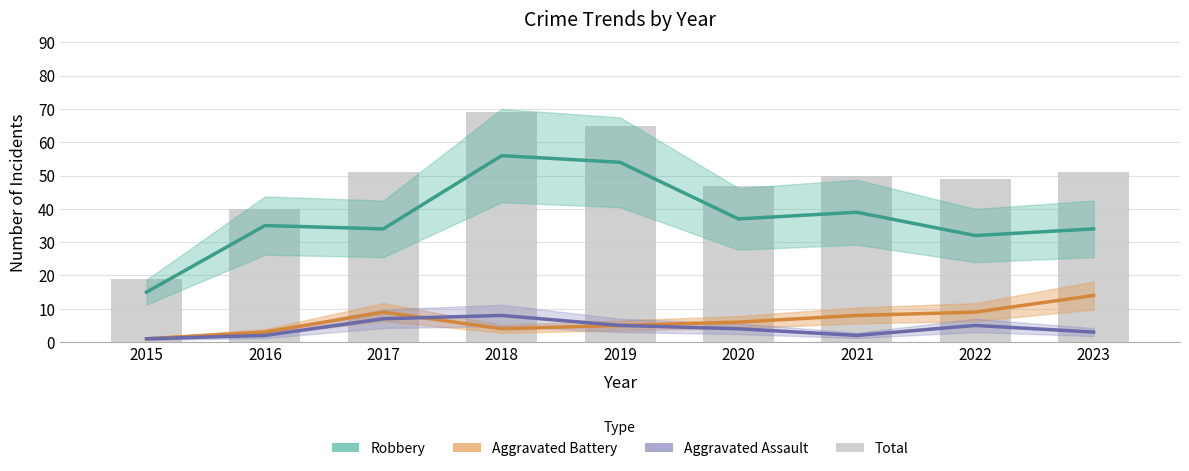

Rank the categories by value from highest to lowest.

2018, 2019, 2017, 2023, 2021, 2022, 2020, 2016, 2015